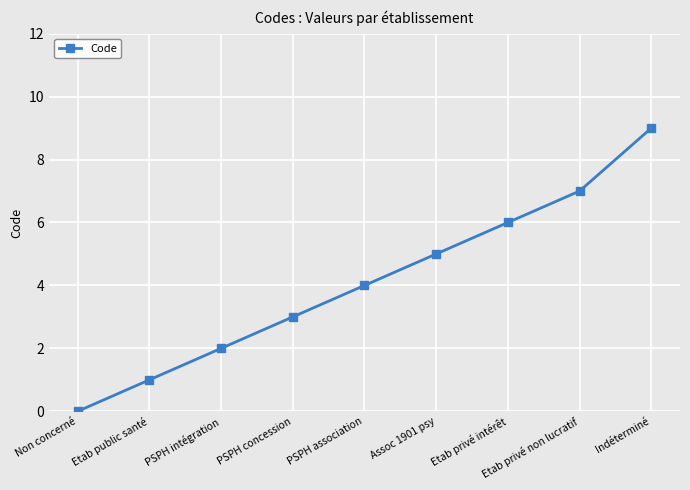

True or false: there are more than 1 points higher than both neighbors.

False